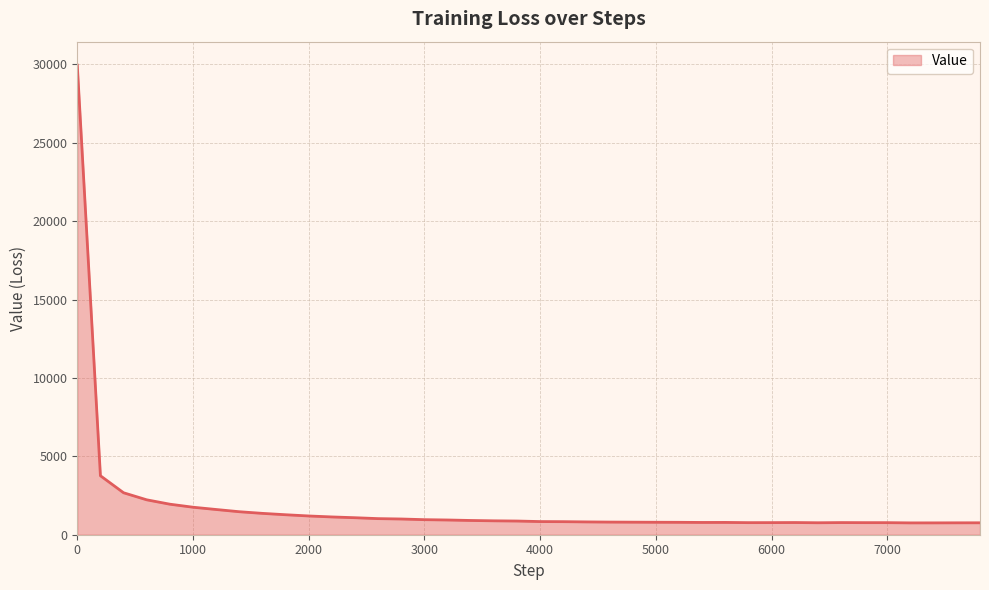

What is the smallest value displayed?

754.9